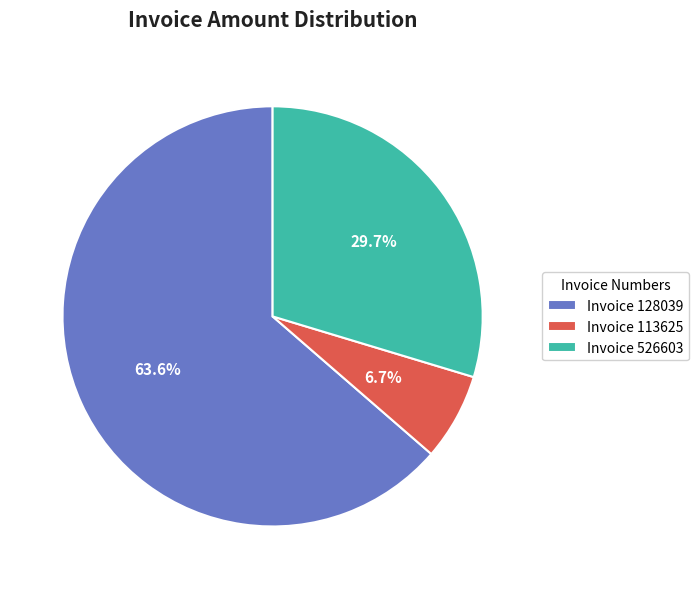

Is there a majority slice in this chart?

Yes